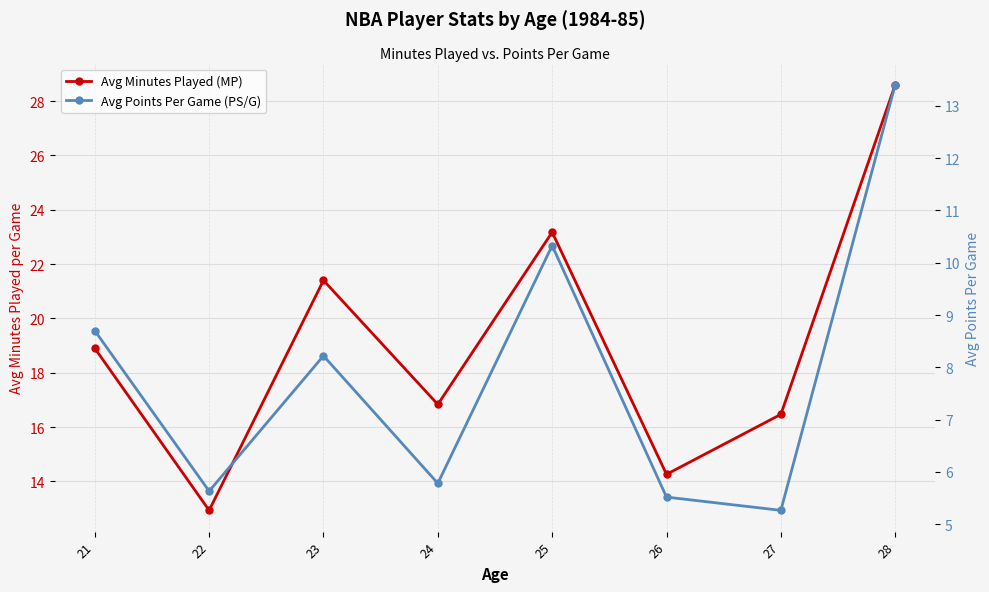

The value of Avg Minutes Played (MP) at 23 is 31.1. True or false?

False